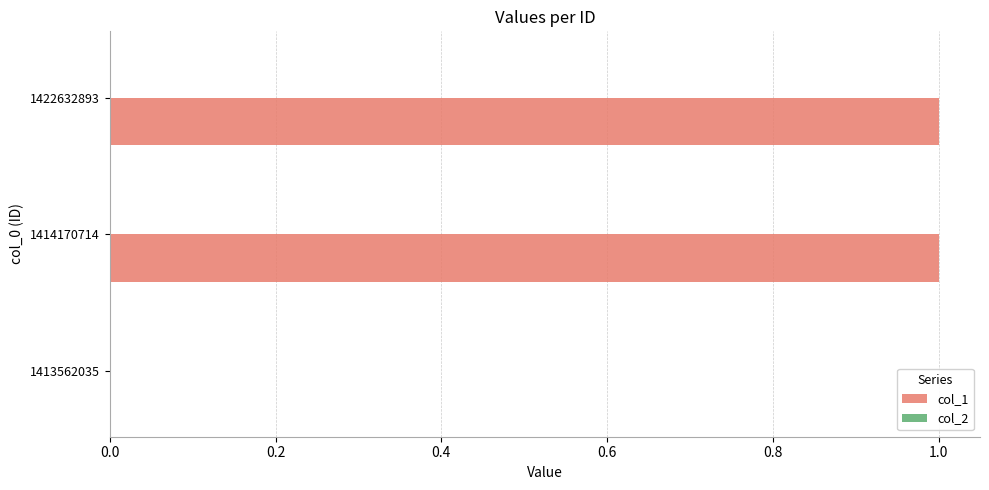

The value at 1414170714 is 1. True or false?

True